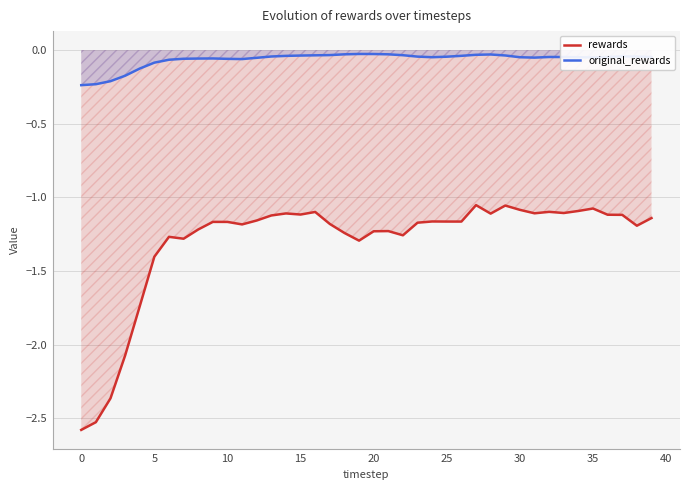

Reading left to right, list all the values displayed in this chart.

rewards: -2.6	-2.5	-2.4	-2.1	-1.7	-1.4	-1.3	-1.3	-1.2	-1.2	-1.2	-1.2	-1.2	-1.1	-1.1	-1.1	-1.1	-1.2	-1.2	-1.3	-1.2	-1.2	-1.3	-1.2	-1.2	-1.2	-1.2	-1.1	-1.1	-1.1	-1.1	-1.1	-1.1	-1.1	-1.1	-1.1	-1.1	-1.1	-1.2	-1.1
original_rewards: -0.2	-0.2	-0.2	-0.2	-0.1	-0.1	-0.1	-0.1	-0.1	-0.1	-0.1	-0.1	-0.1	-0.0	-0.0	-0.0	-0.0	-0.0	-0.0	-0.0	-0.0	-0.0	-0.0	-0.0	-0.0	-0.0	-0.0	-0.0	-0.0	-0.0	-0.0	-0.1	-0.0	-0.0	-0.0	-0.0	-0.0	-0.0	-0.0	-0.0